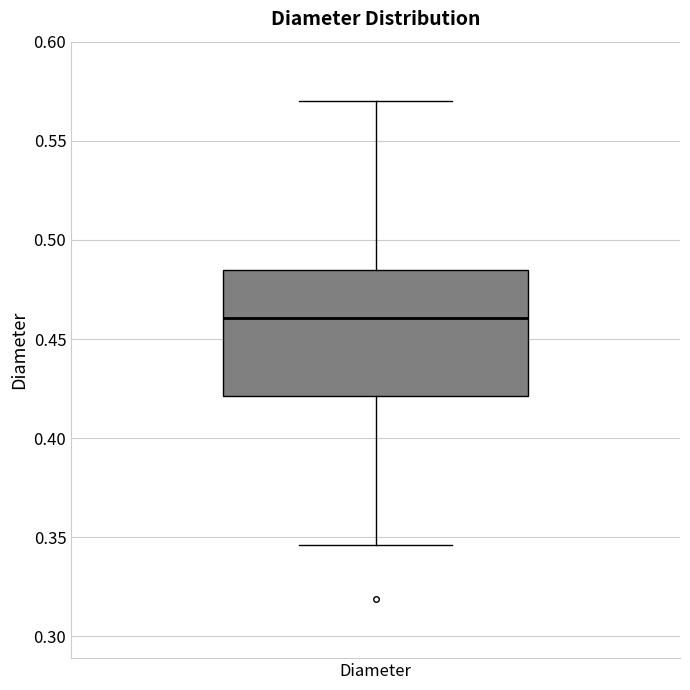

Read this box plot against the y-axis: the position of the median line, the range covered by the box, and the ends of both whiskers. The values are not printed on the chart, so give them approximately, as read against the axis.

median 0.460, box 0.420 to 0.485, whiskers 0.345 to 0.570